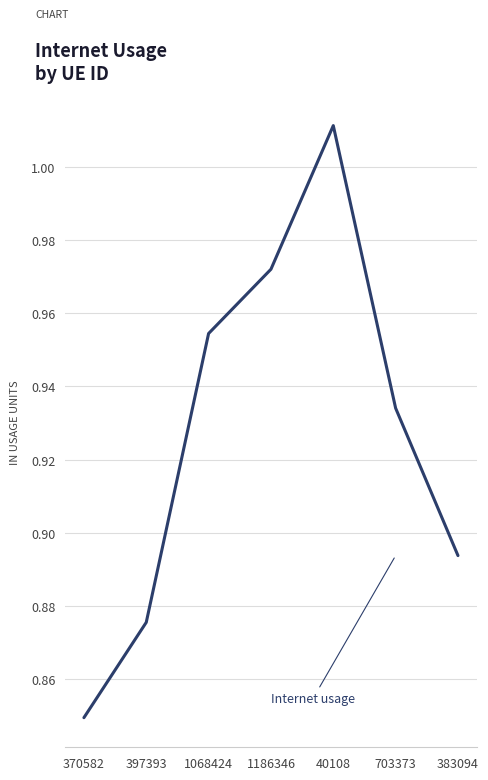

What is the sum of all values?

6.5